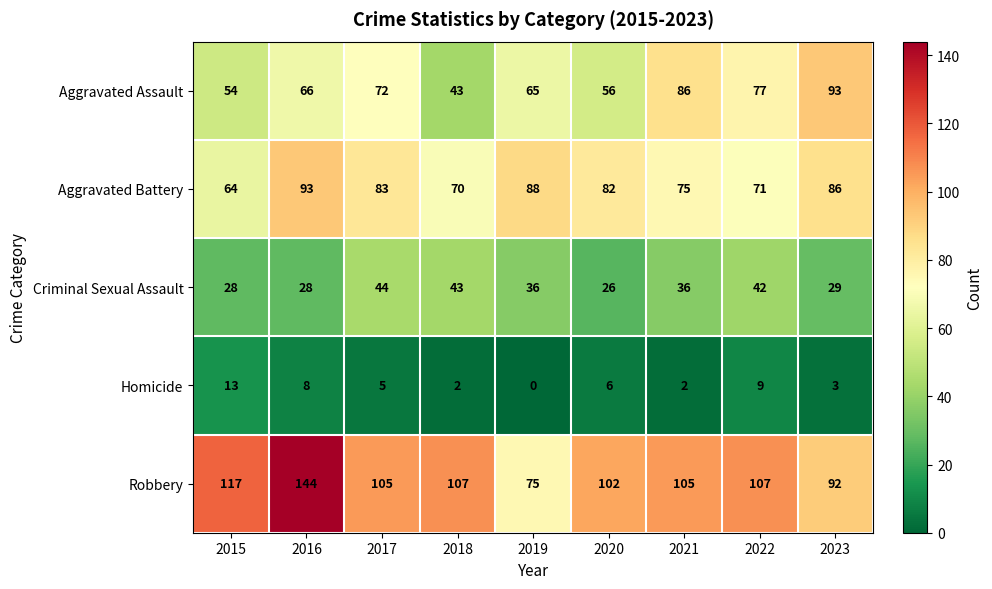

What is the difference between the maximum and second lowest values in the Aggravated Battery series?

23